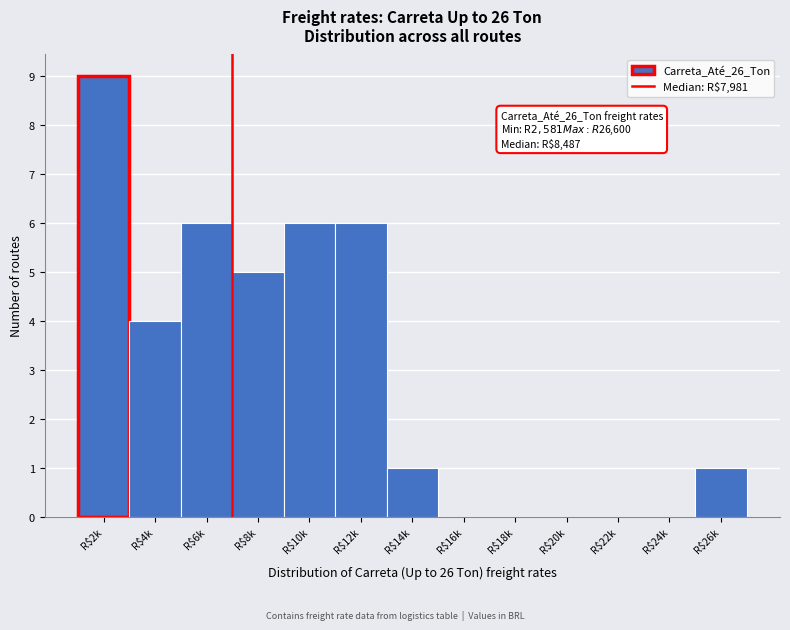

What is the greatest value displayed?

9